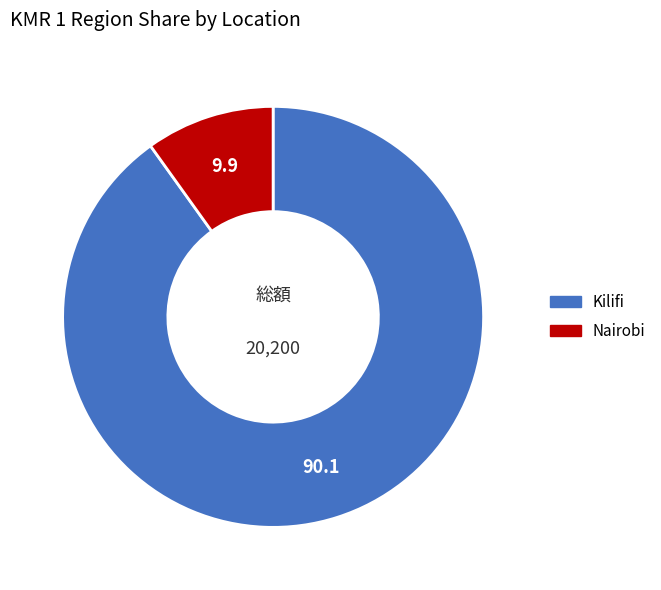

Rank the categories by value from lowest to highest.

Nairobi, Kilifi